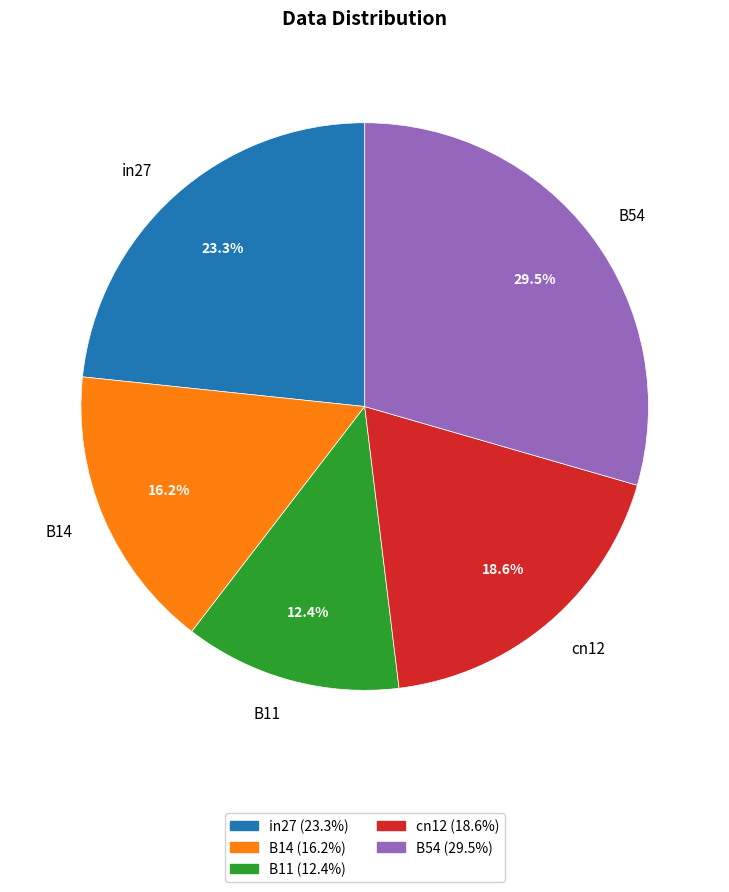

Which category has the smallest portion of the pie?

B11